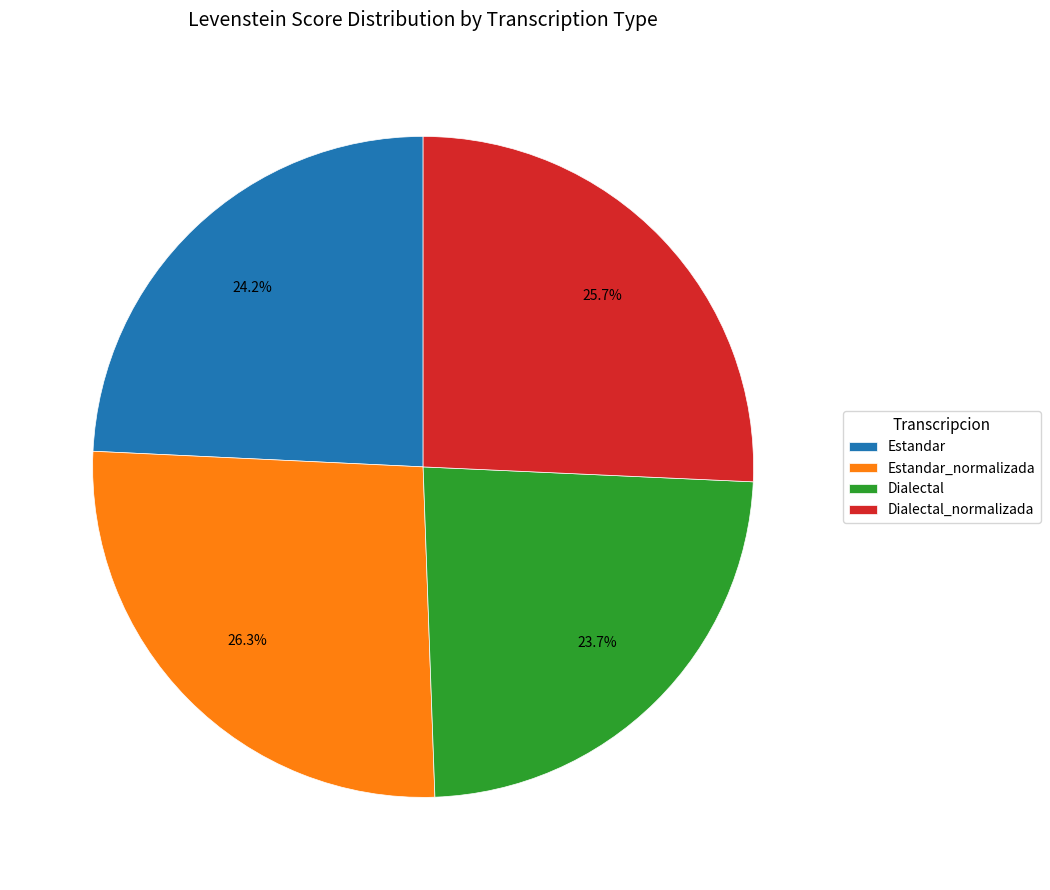

To the nearest percent, what is the combined percentage of Dialectal_normalizada and Estandar?

50%